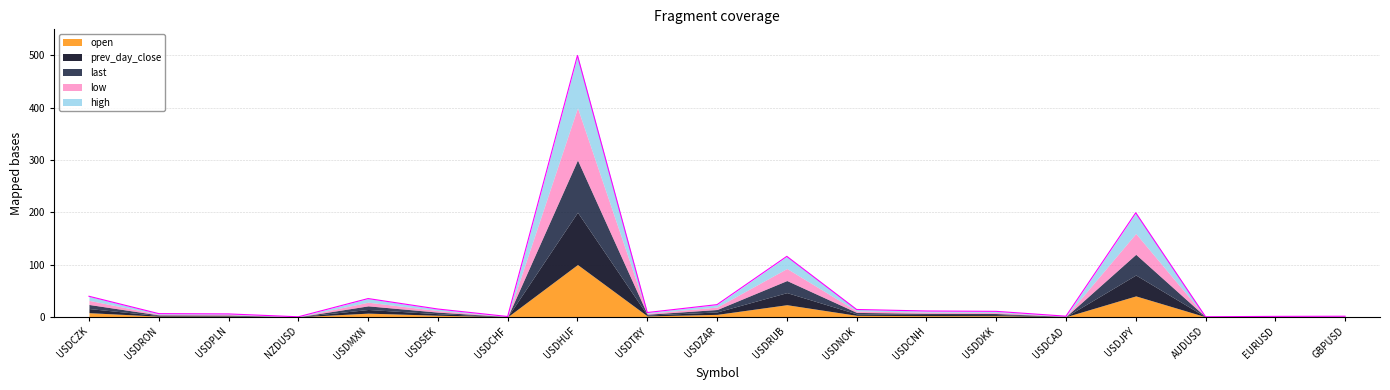

What is the maximum value for open?

100.0